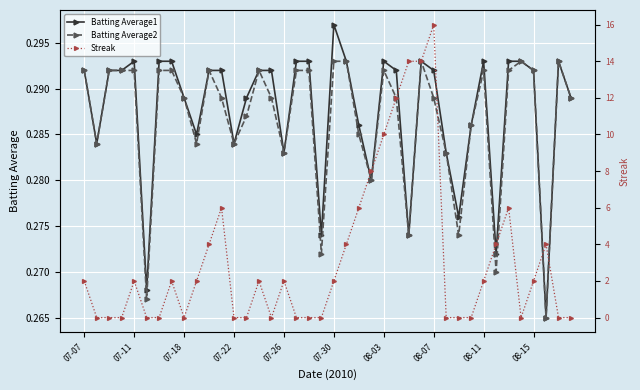

Count the Batting Average1 values in the range 0 to 1.

40